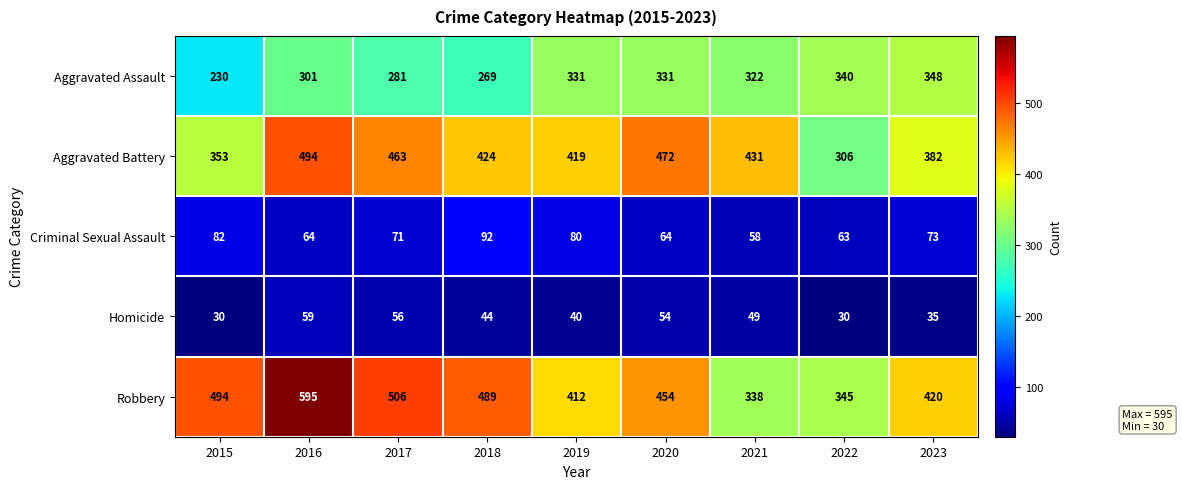

Which series has the largest total across all categories?

Robbery